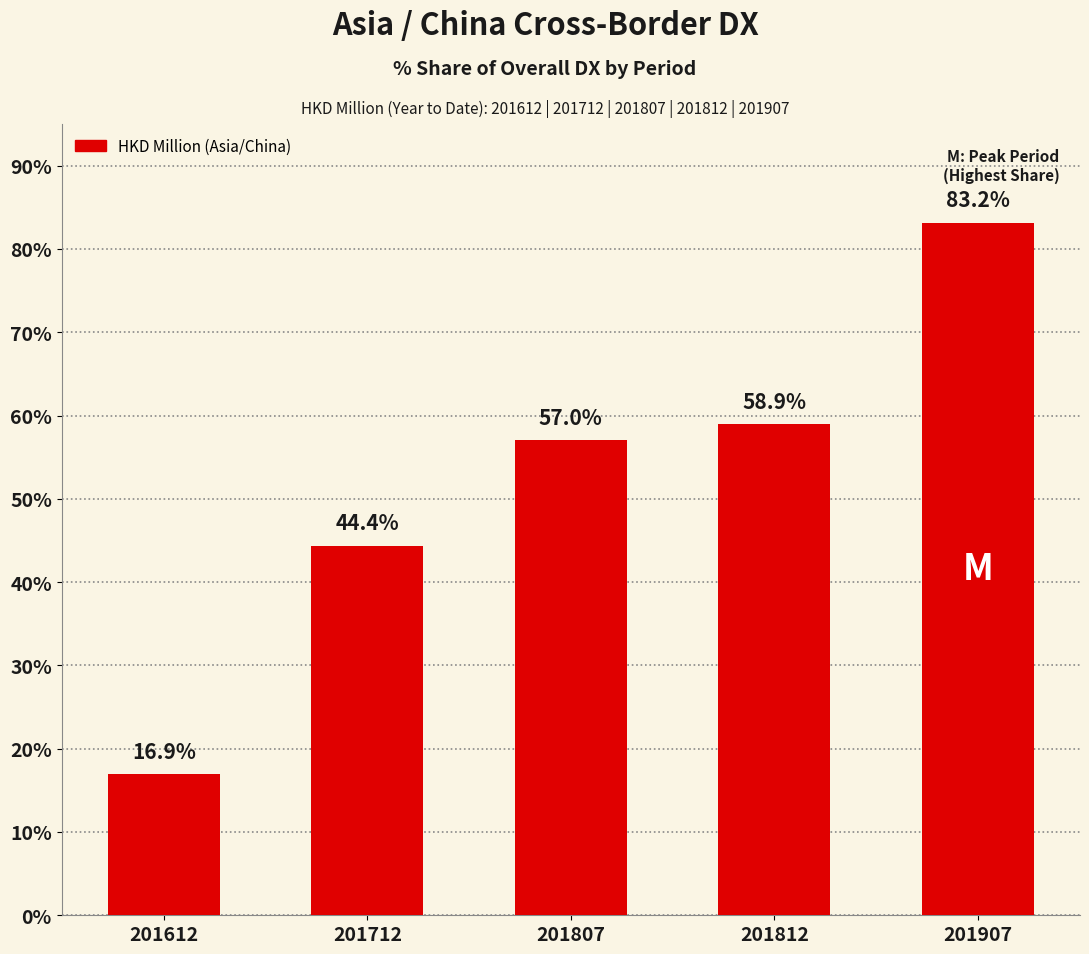

Count the number of data series in this chart.

1